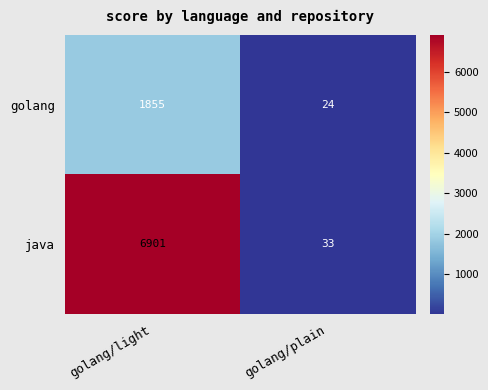

What is the greatest value displayed?

6901